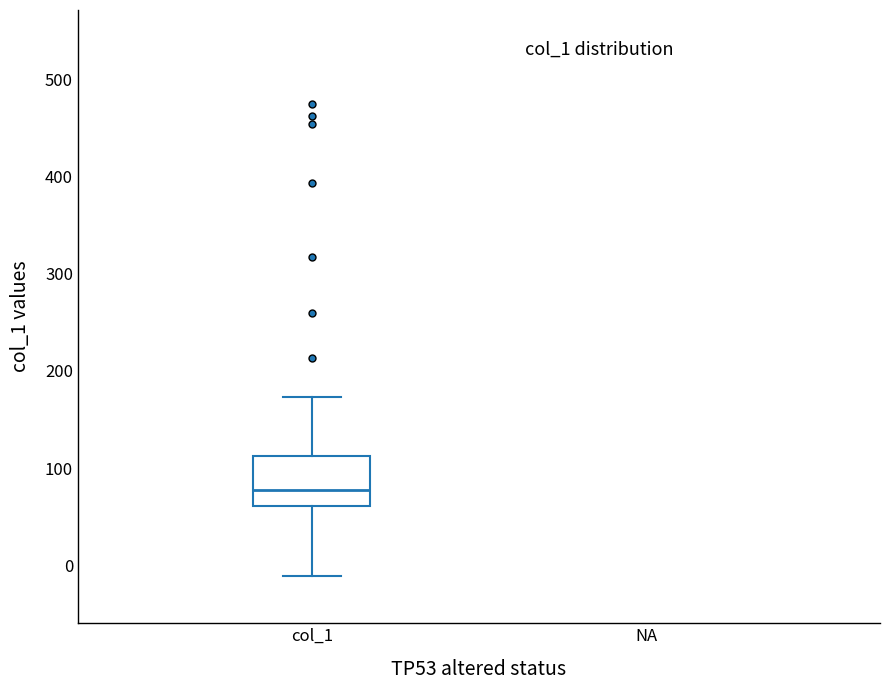

Where does the median line of the box for col_1 sit on the y-axis? The values are not printed on the chart, so give them approximately, as read against the axis.

80